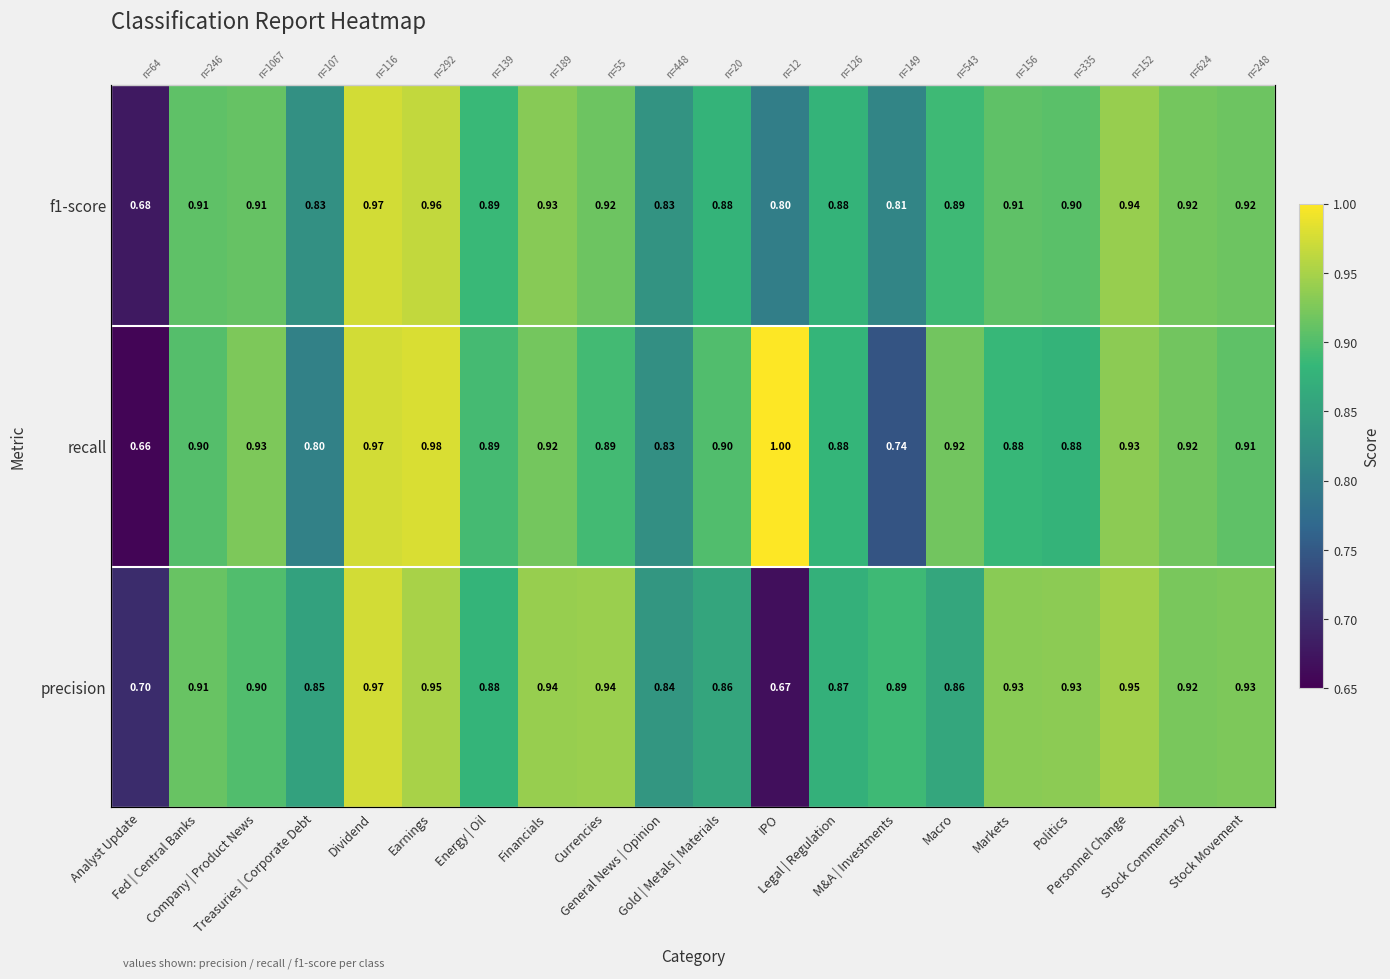

How many series are shown in this chart?

3